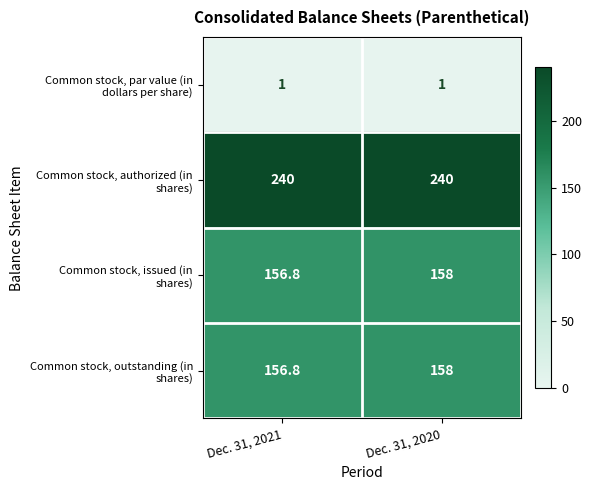

What is the spread (max minus min) of values at Dec. 31, 2020?

239.0